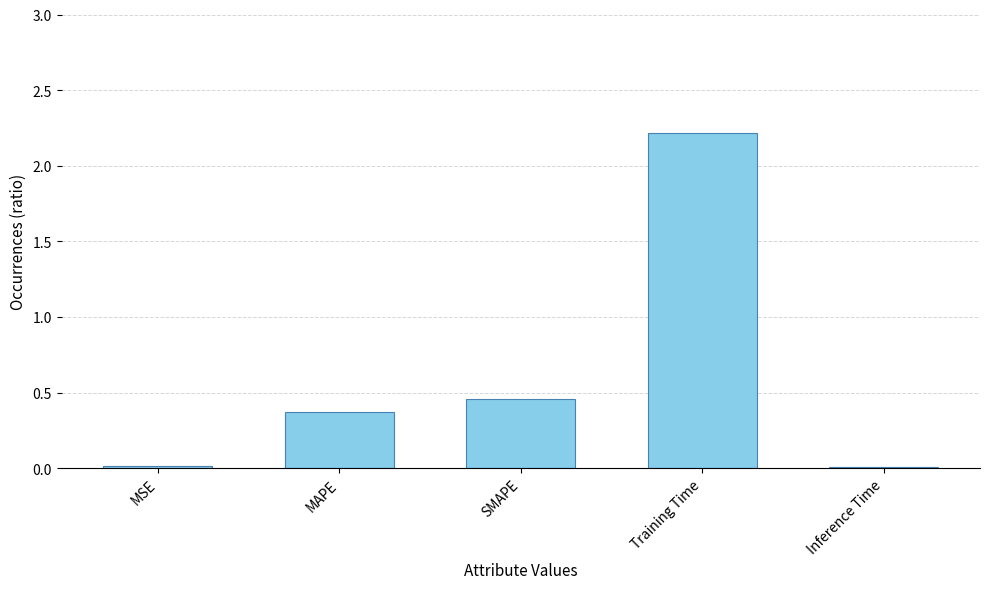

At which label is the value closest to 1?

SMAPE